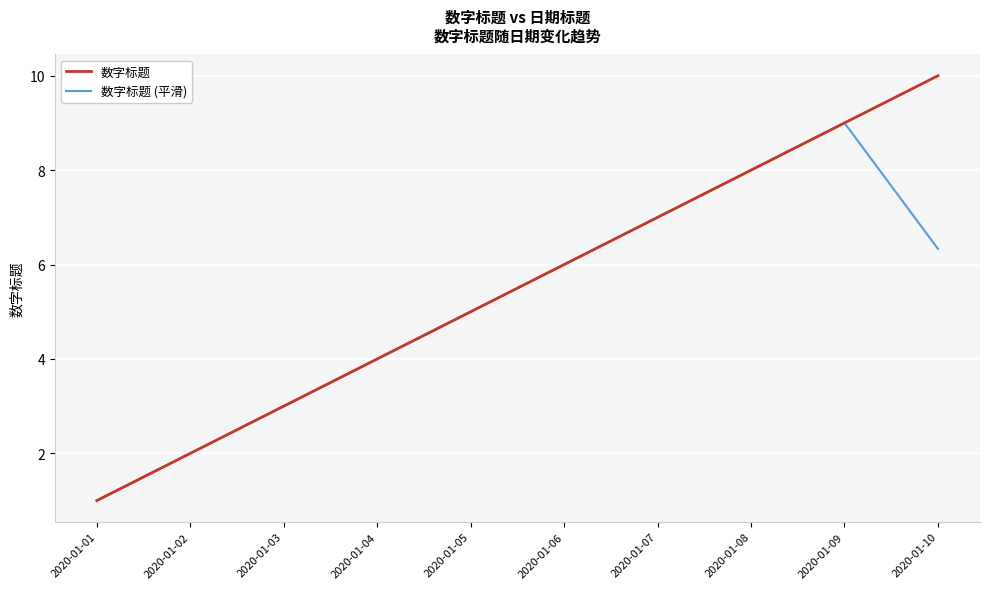

At which category is the sum across all series the highest?

2020-01-09